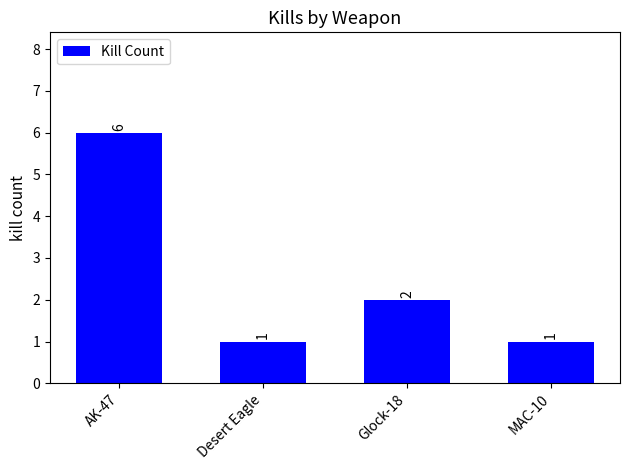

The value at Glock-18 is 2. True or false?

True